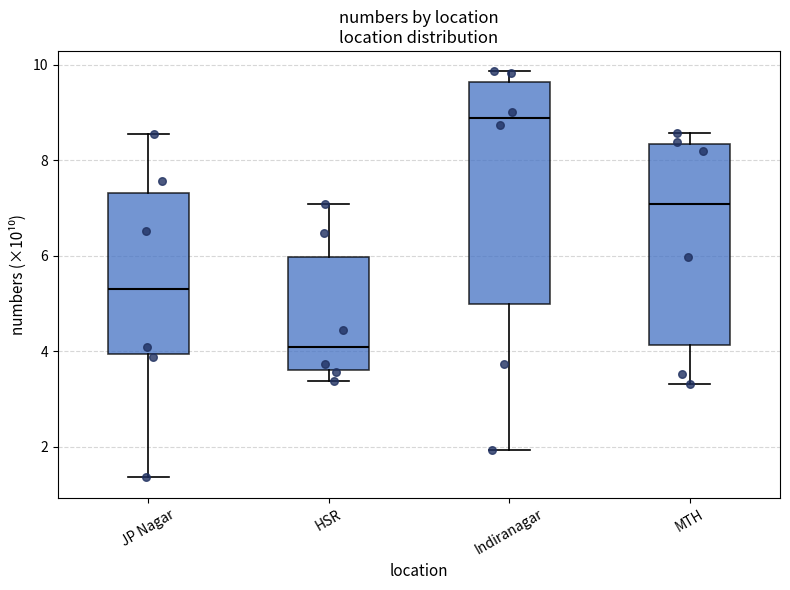

Comparing the boxes themselves (not the whiskers), which one is the tallest?

Indiranagar